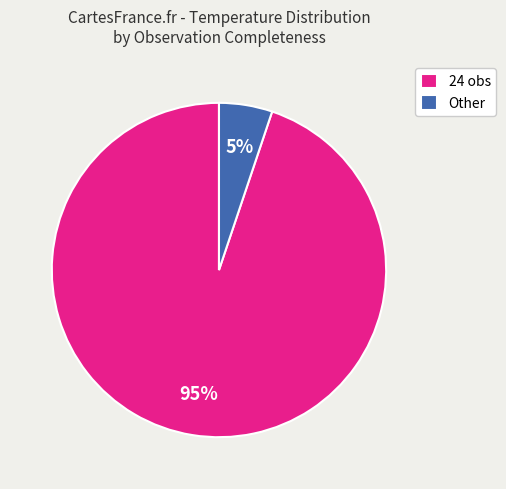

To the nearest percent, what percentage of the pie is Other?

5%